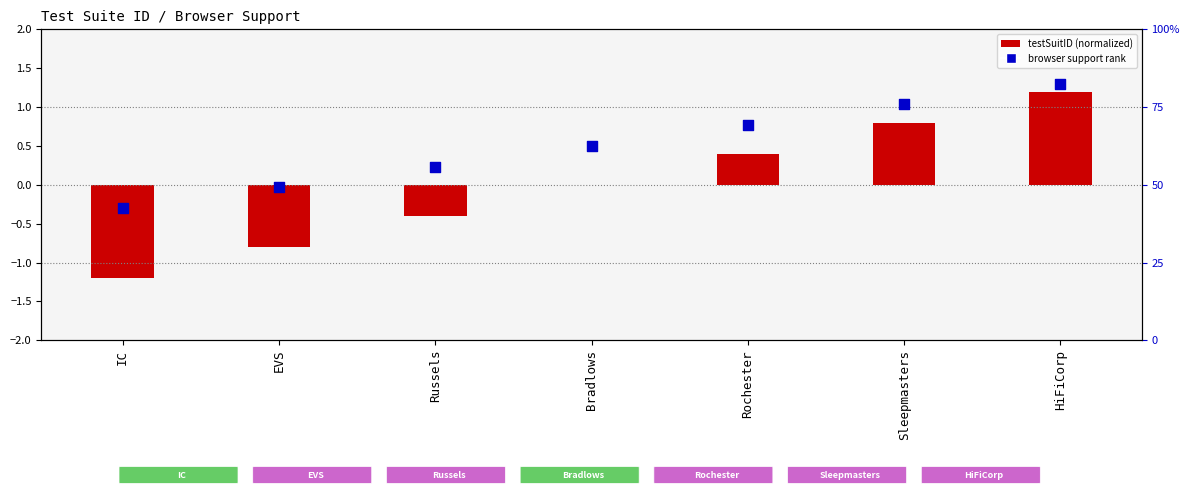

Which series has the largest Y range (max minus min)?

testSuitID (normalized)